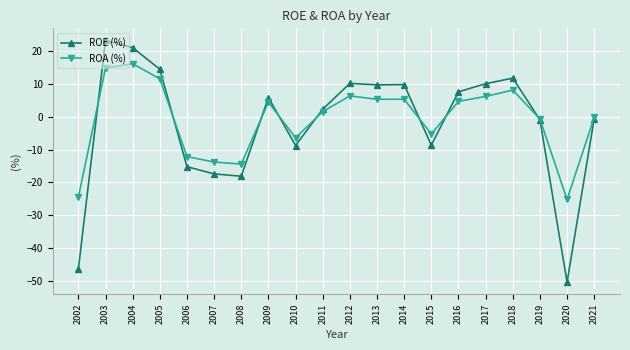

How many categories are shown in the chart?

20